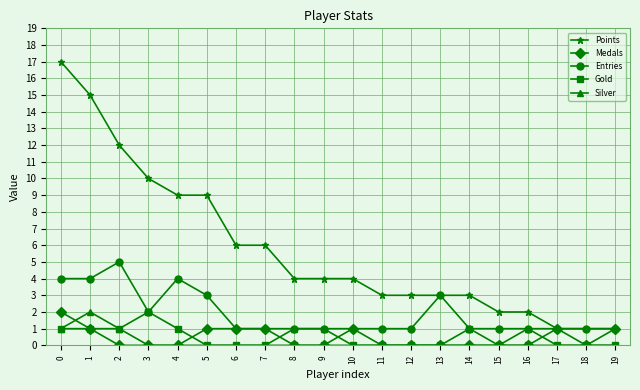

Which series has the widest spread of values?

Points